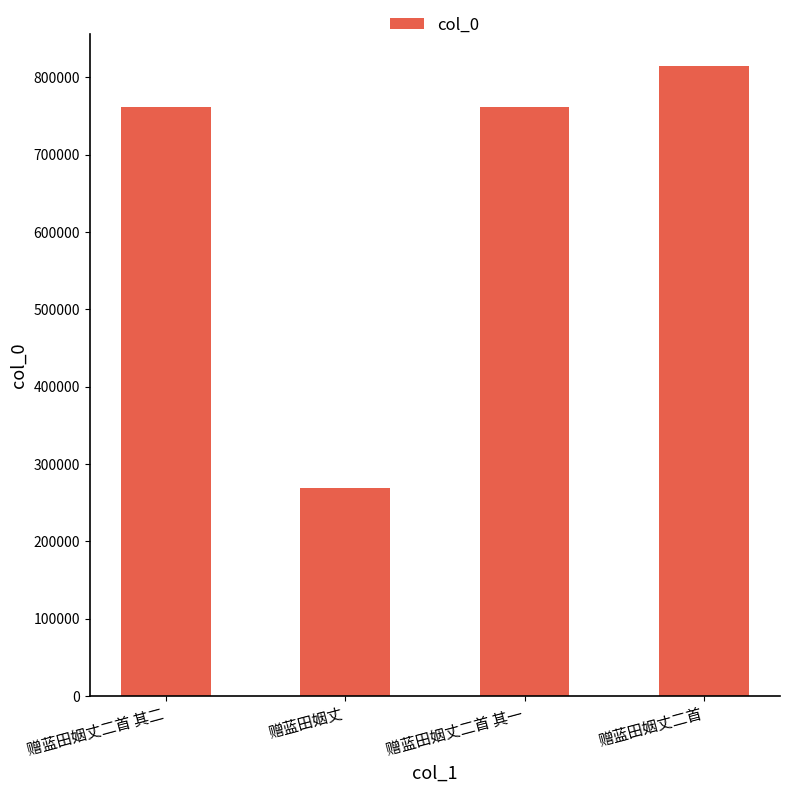

Between 赠蓝田姻丈二首 and 赠蓝田姻丈二首 其一, which is larger?

赠蓝田姻丈二首